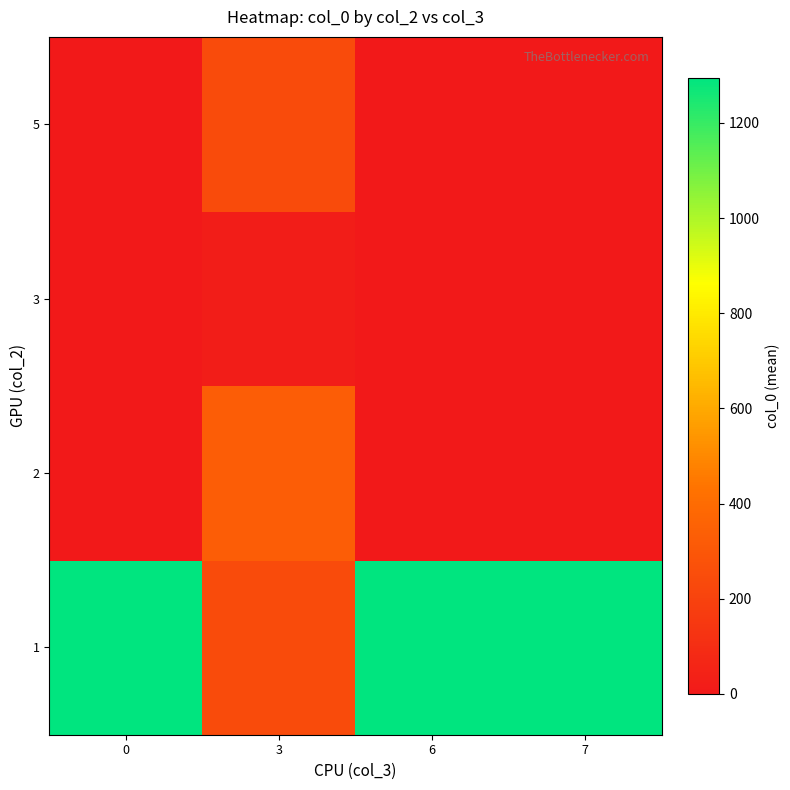

At how many categories does at least one series exceed 188?

4